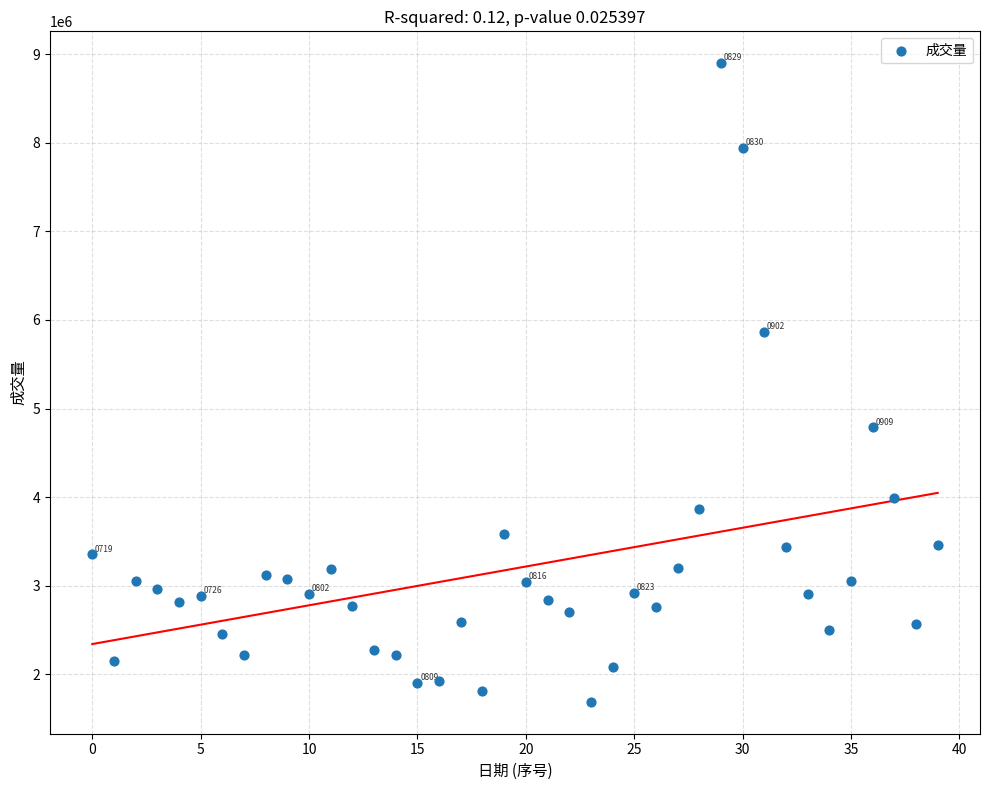

What is the range of Y values (max minus min)?

7211700